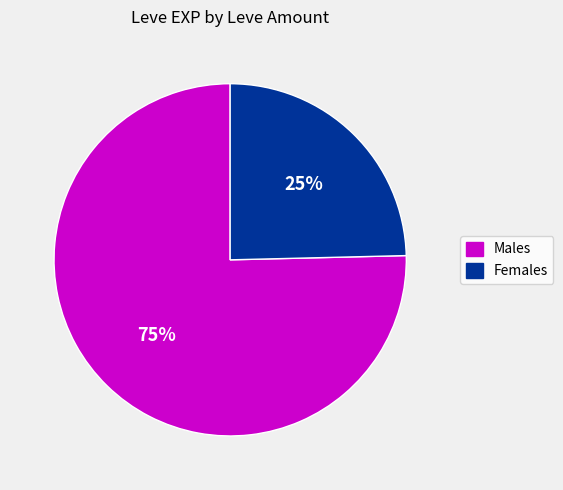

Between Males and Females, which is larger?

Males